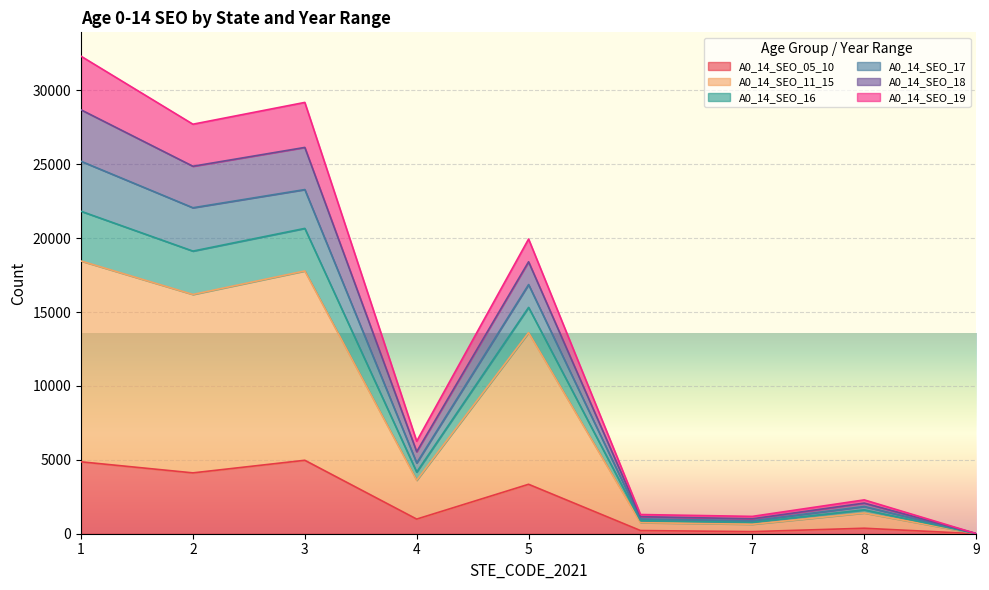

List the labels in order of A0_14_SEO_11_15 value, smallest first.

9, 7, 6, 8, 4, 5, 2, 3, 1